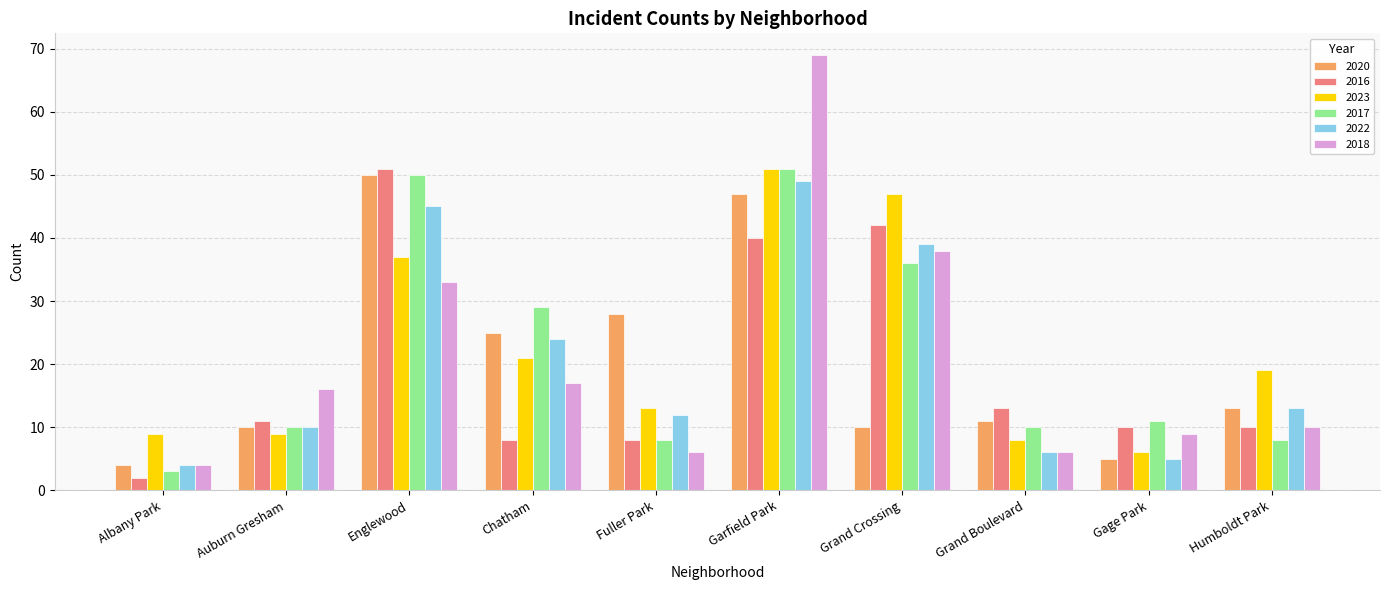

At which category is the sum across all series the highest?

Garfield Park